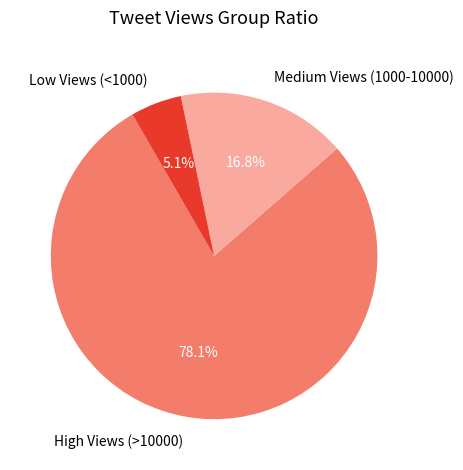

Between Low Views (<1000) and High Views (>10000), which is larger?

High Views (>10000)